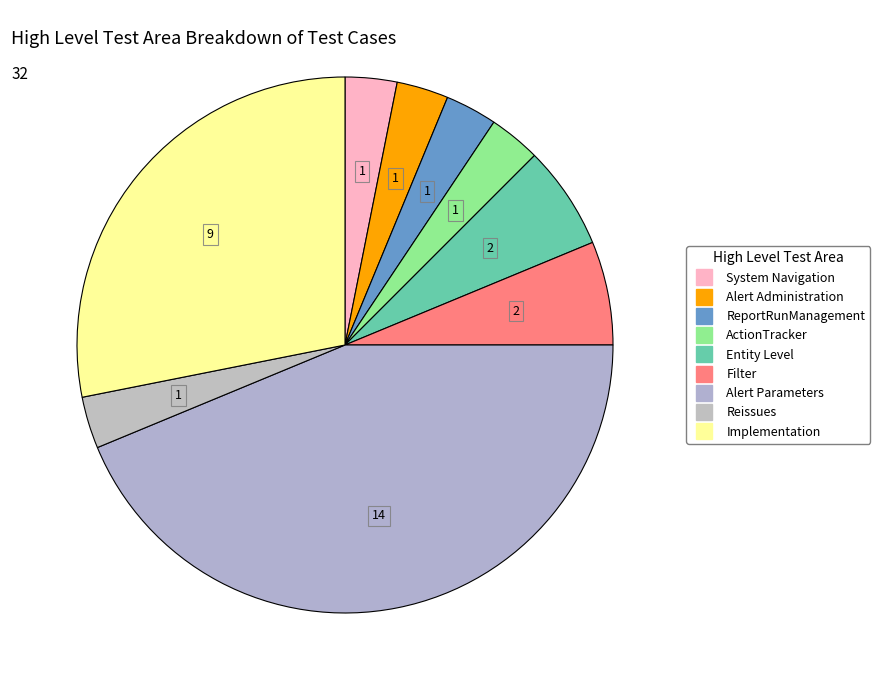

What is the largest slice in the pie chart?

Alert Parameters